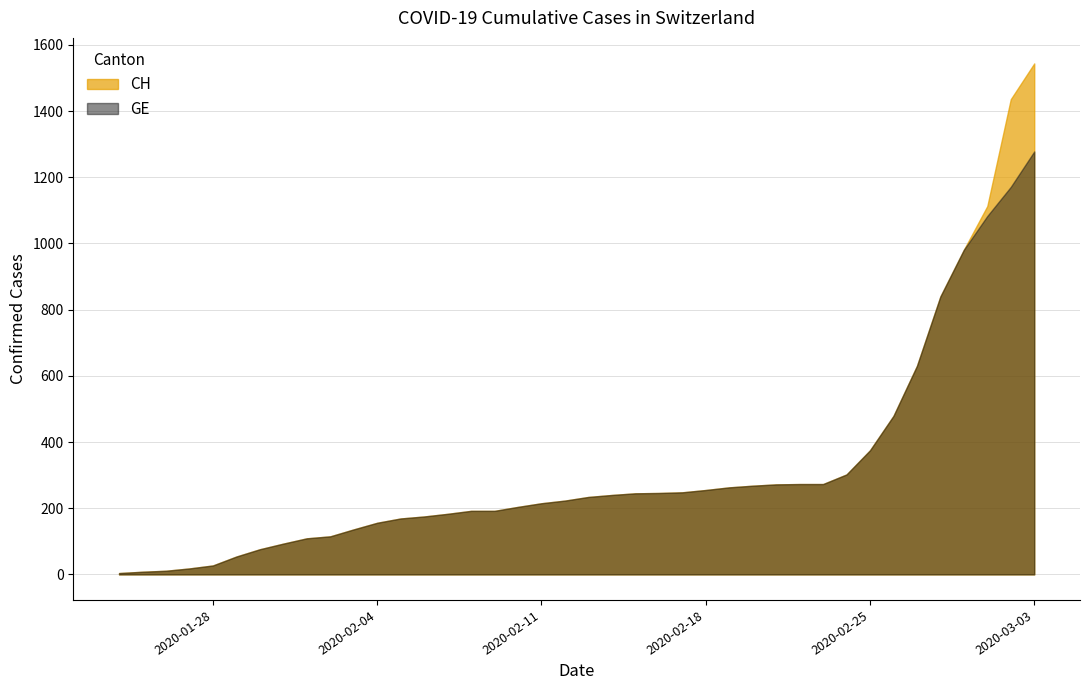

What is the label of the 26th point from the left?

2020-02-18